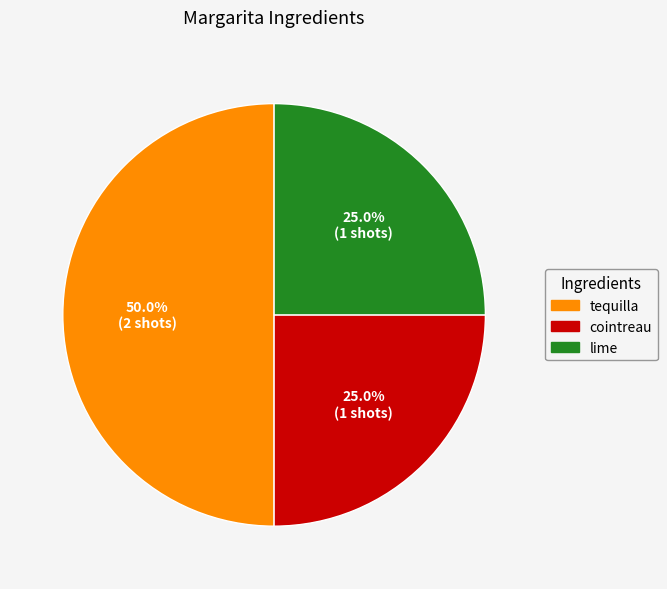

Which has a higher value, lime or tequilla?

tequilla